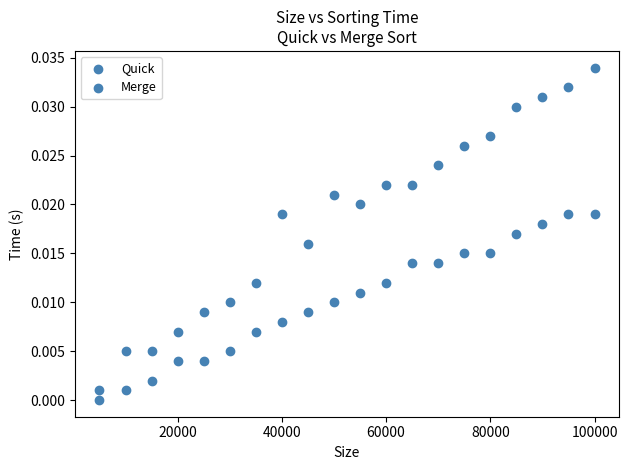

How many data points are displayed?

40